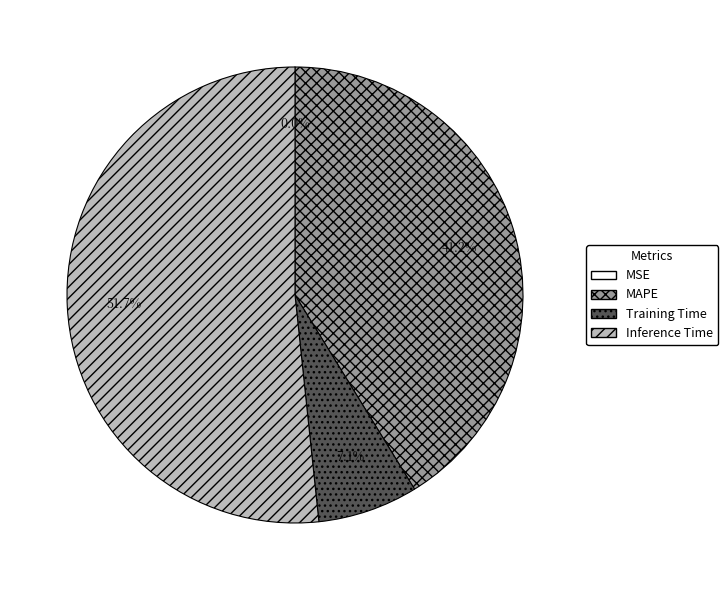

What is the largest slice in the pie chart?

Inference Time